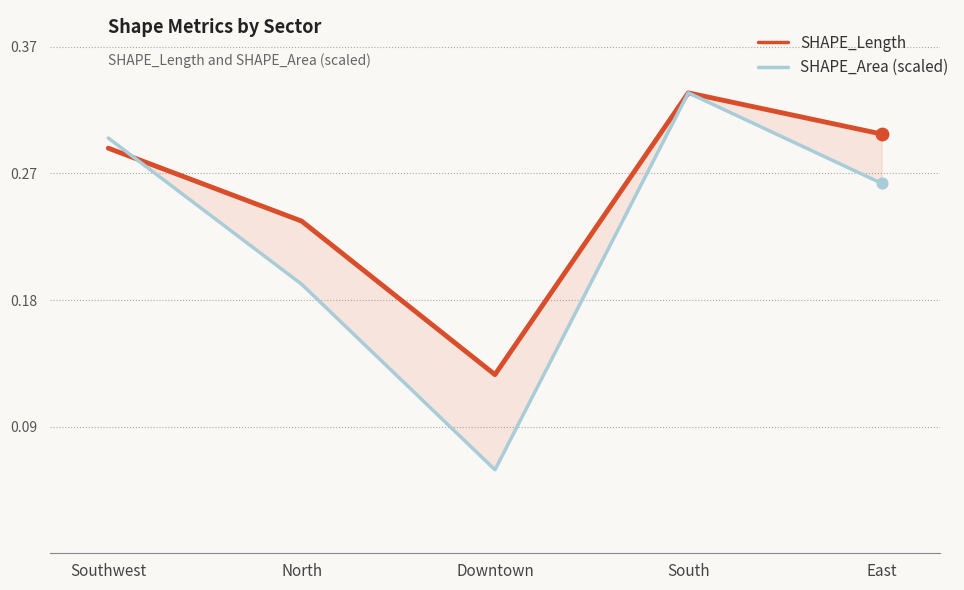

What is the total value across all series at South?

0.7